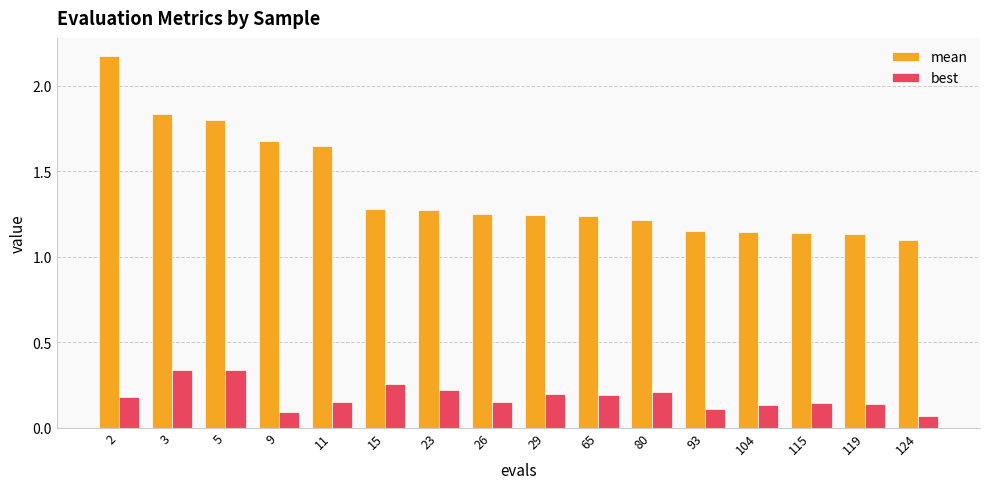

What is the spread (max minus min) of values at 3?

1.5